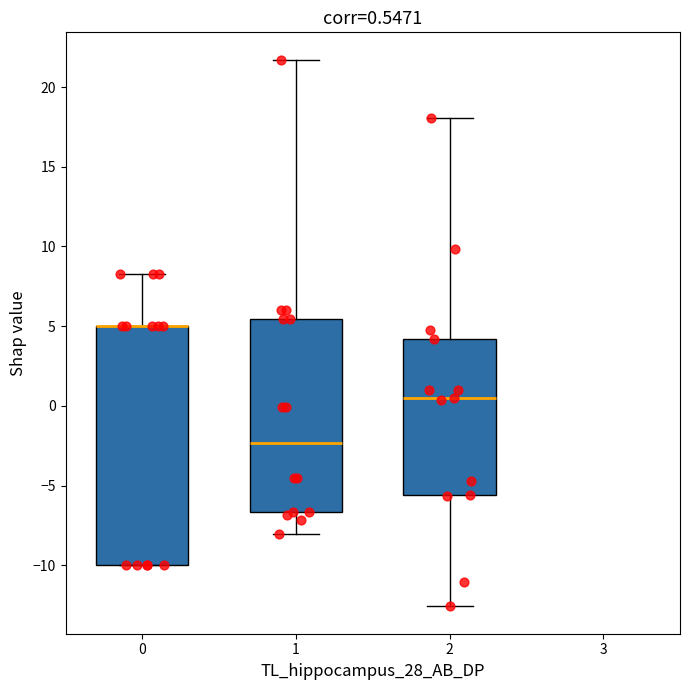

Which box is the tallest, from its lower edge to its upper edge?

0